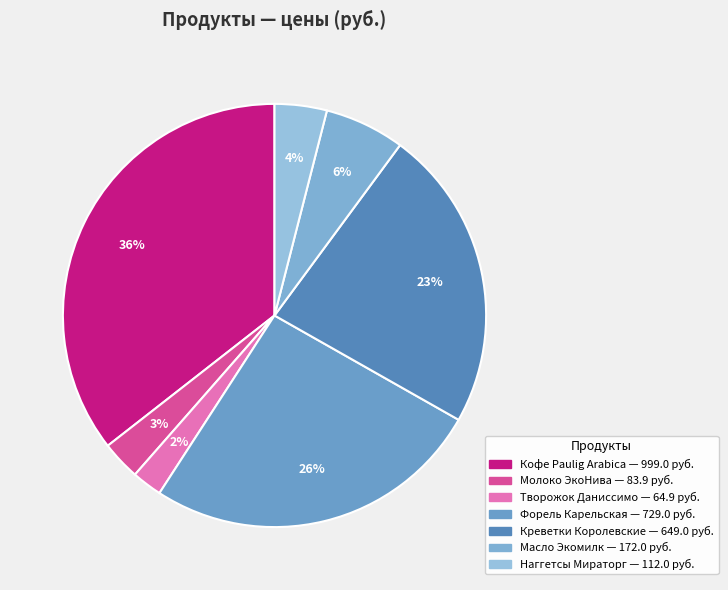

Is there any slice that represents more than half of the pie?

No